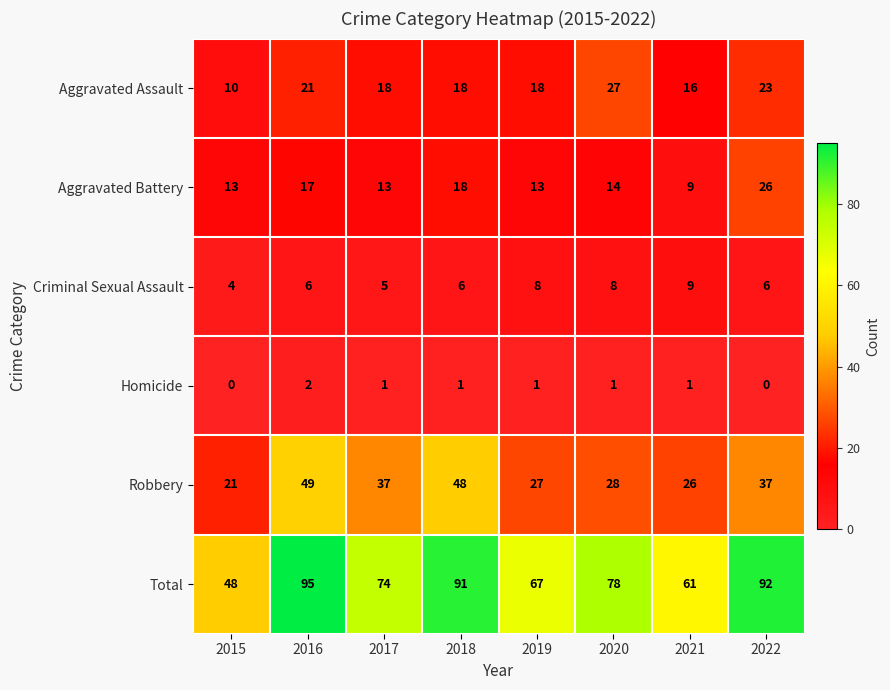

How many data points in Robbery are less than 37?

4